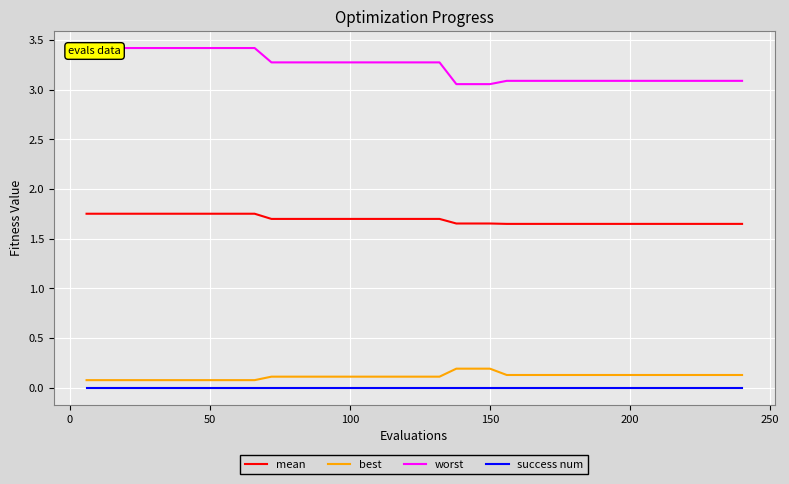

What is the highest value of the worst series?

3.4